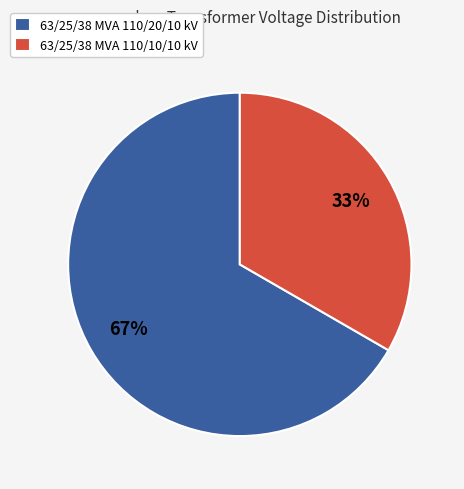

How many segments does this pie chart have?

2